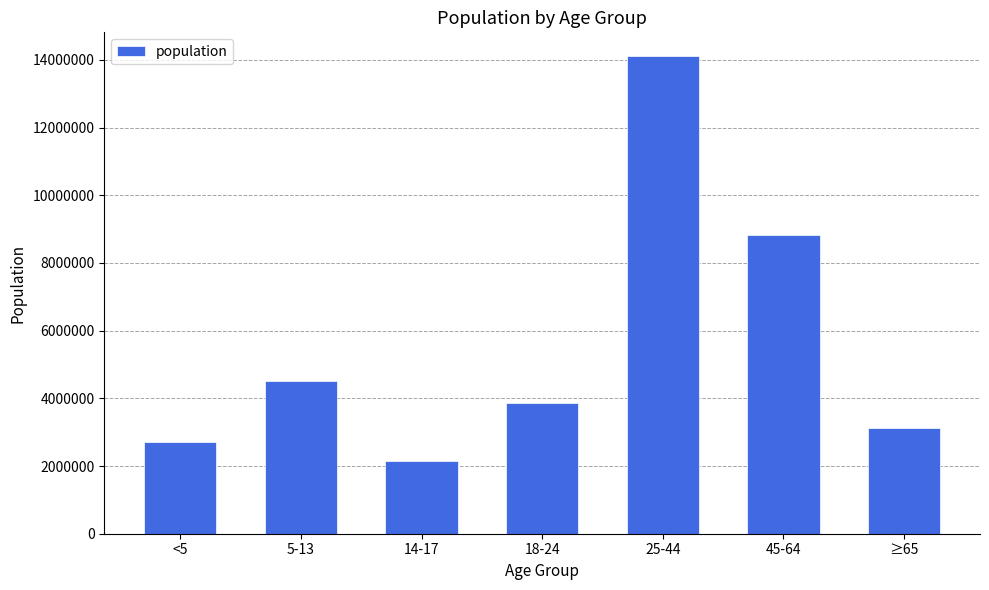

What is the label of the 2nd bar from the right?

45-64